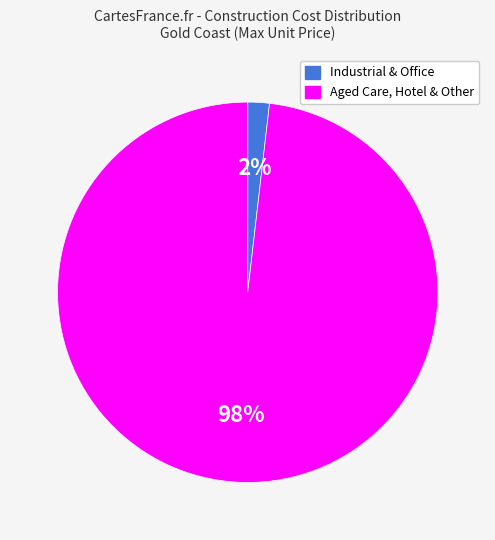

Does any single category account for the majority?

Yes